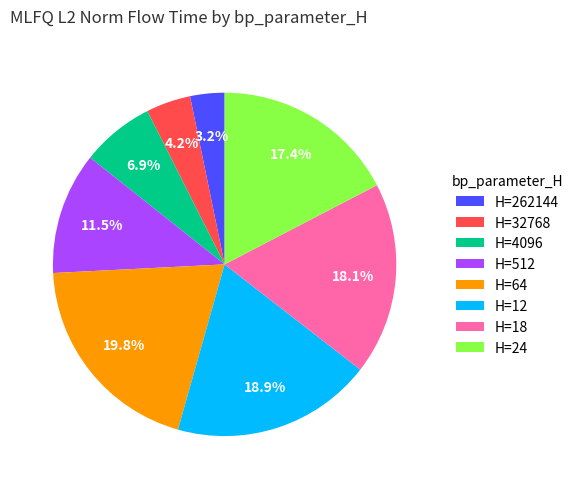

Which has a higher value, H=18 or H=512?

H=18